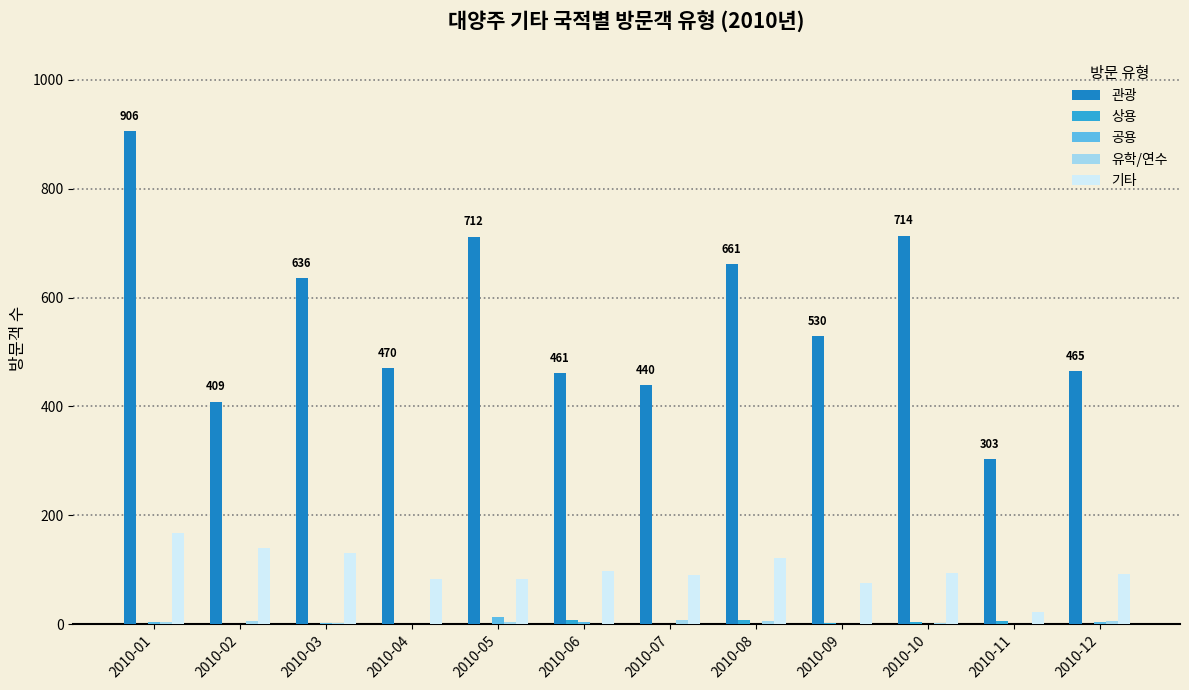

Are the bars grouped side by side (vs. stacked)?

Yes